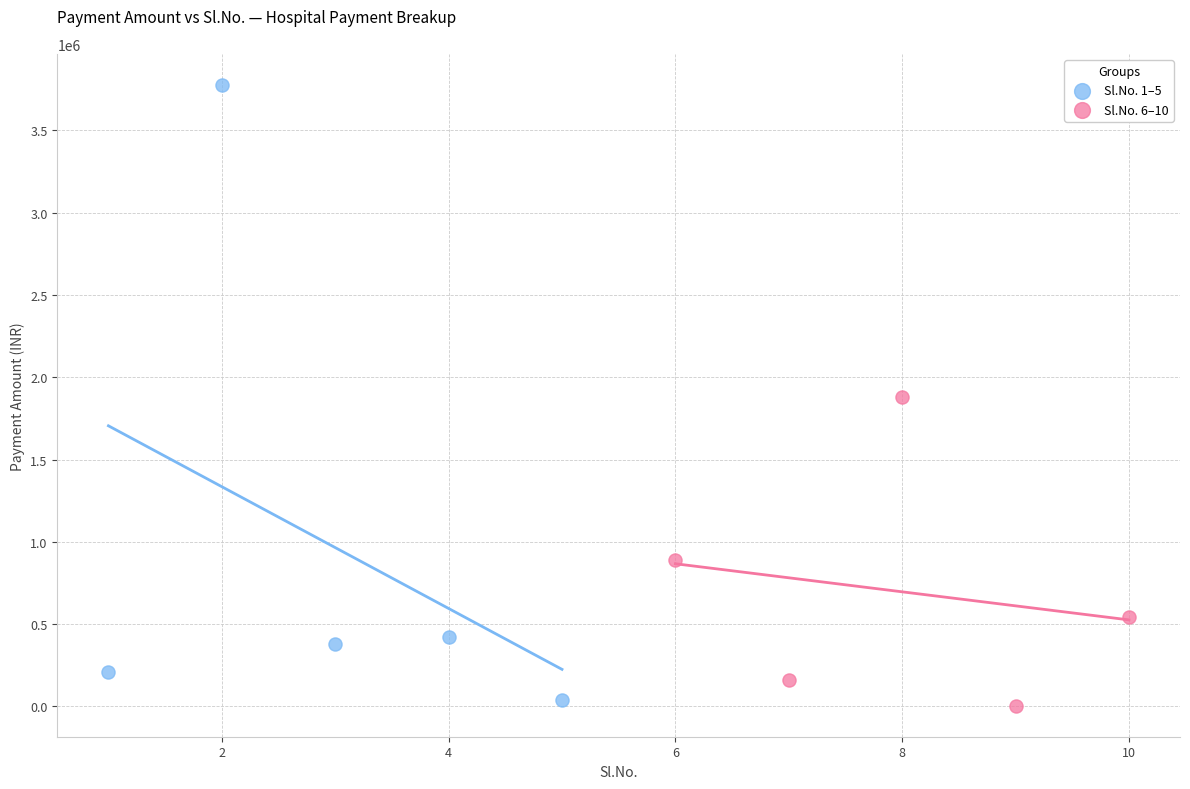

Which series has the widest spread of Y values?

Sl.No. 1–5